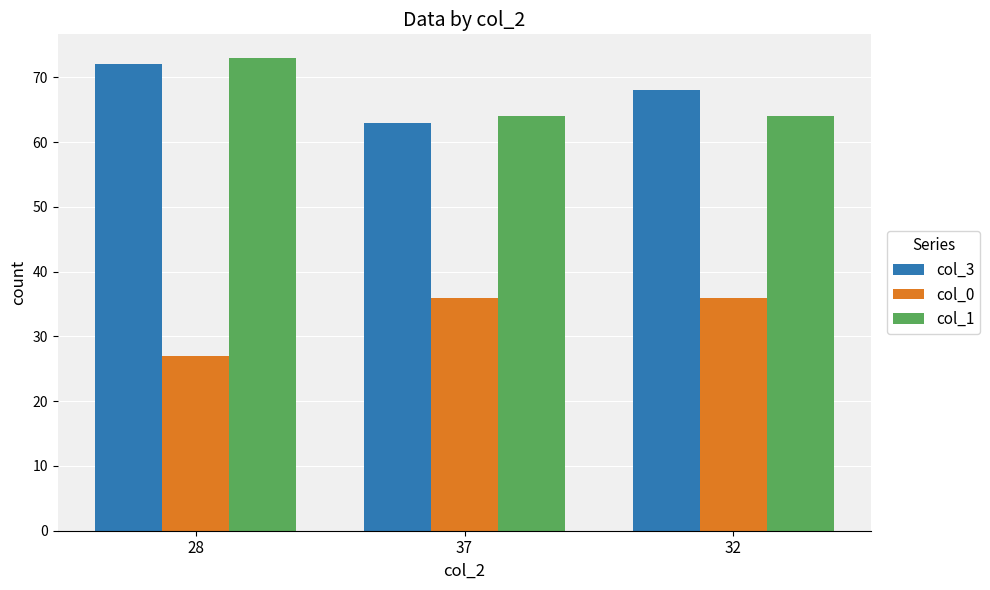

What is the label of the 2nd bar from the right?

37